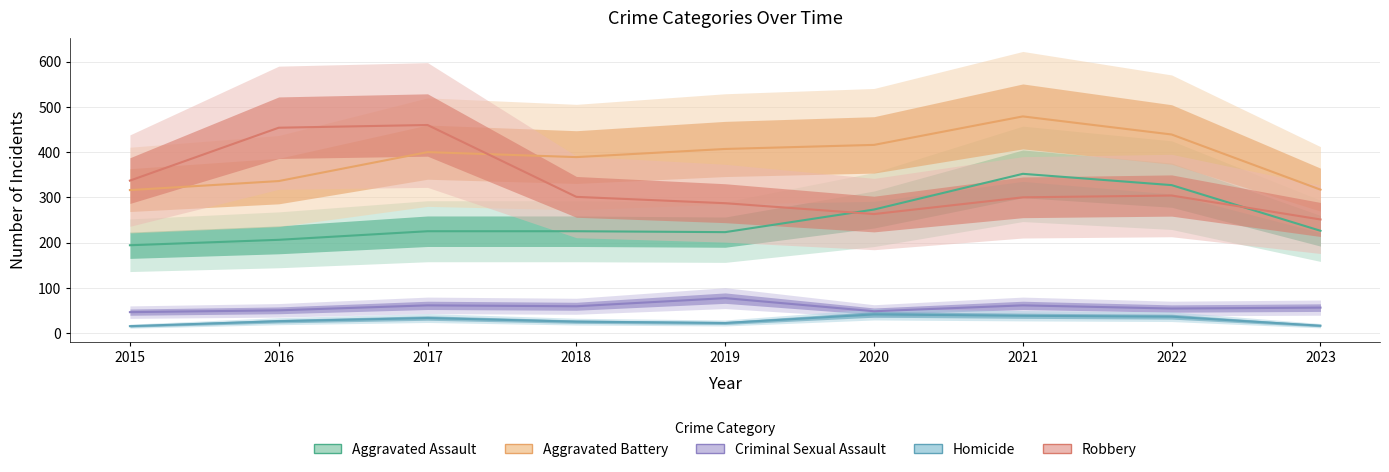

At which category is the sum across all series the highest?

2021